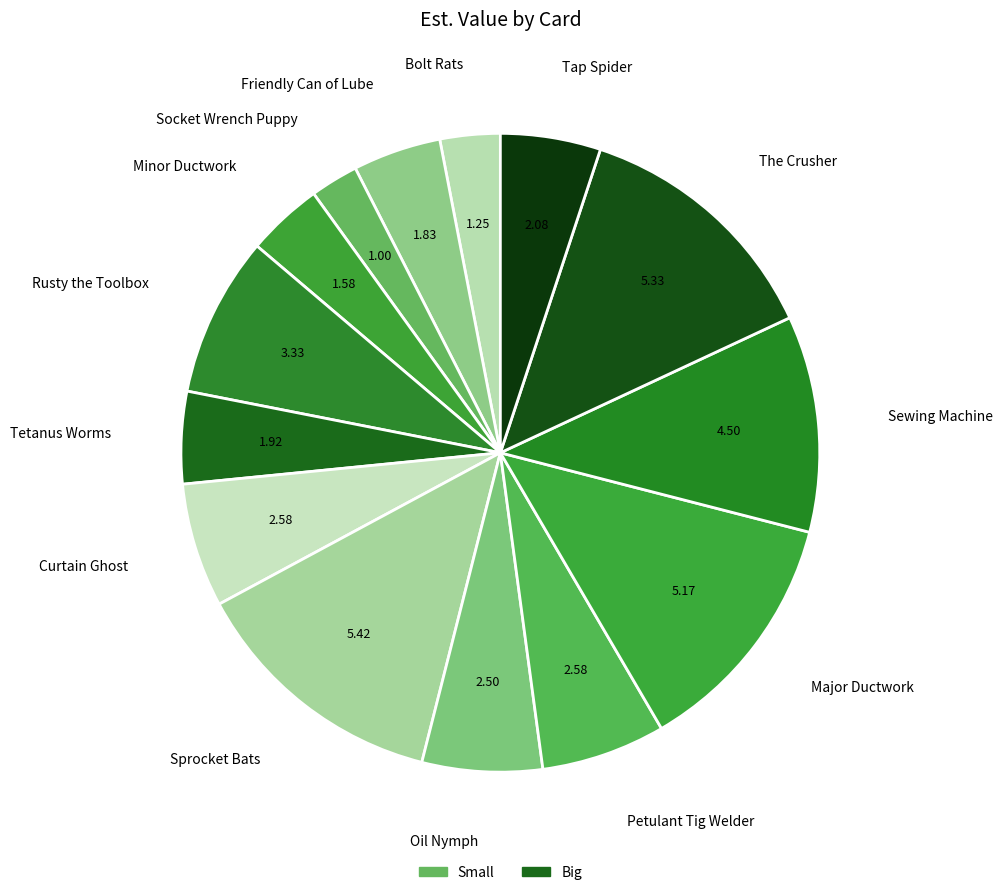

Count the number of slices in the pie.

14